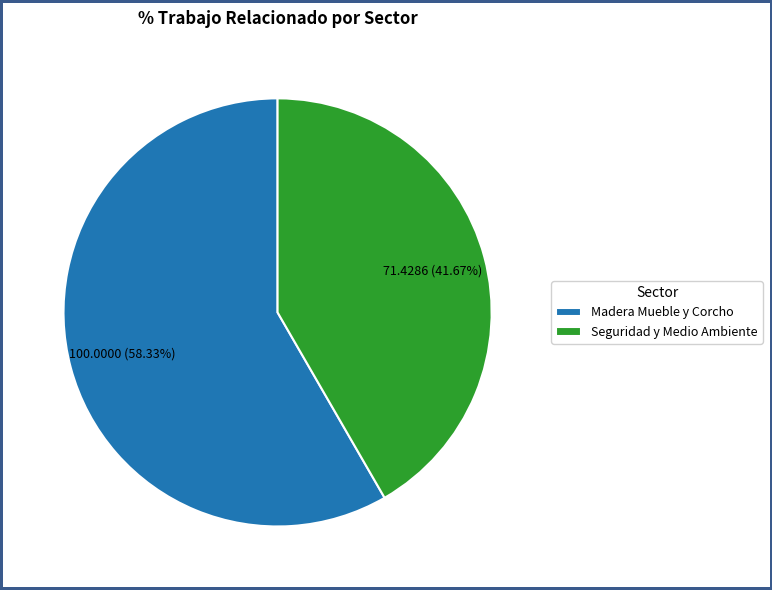

Combined, what portion of the pie is Seguridad y Medio Ambiente and Madera Mueble y Corcho?

100.0%